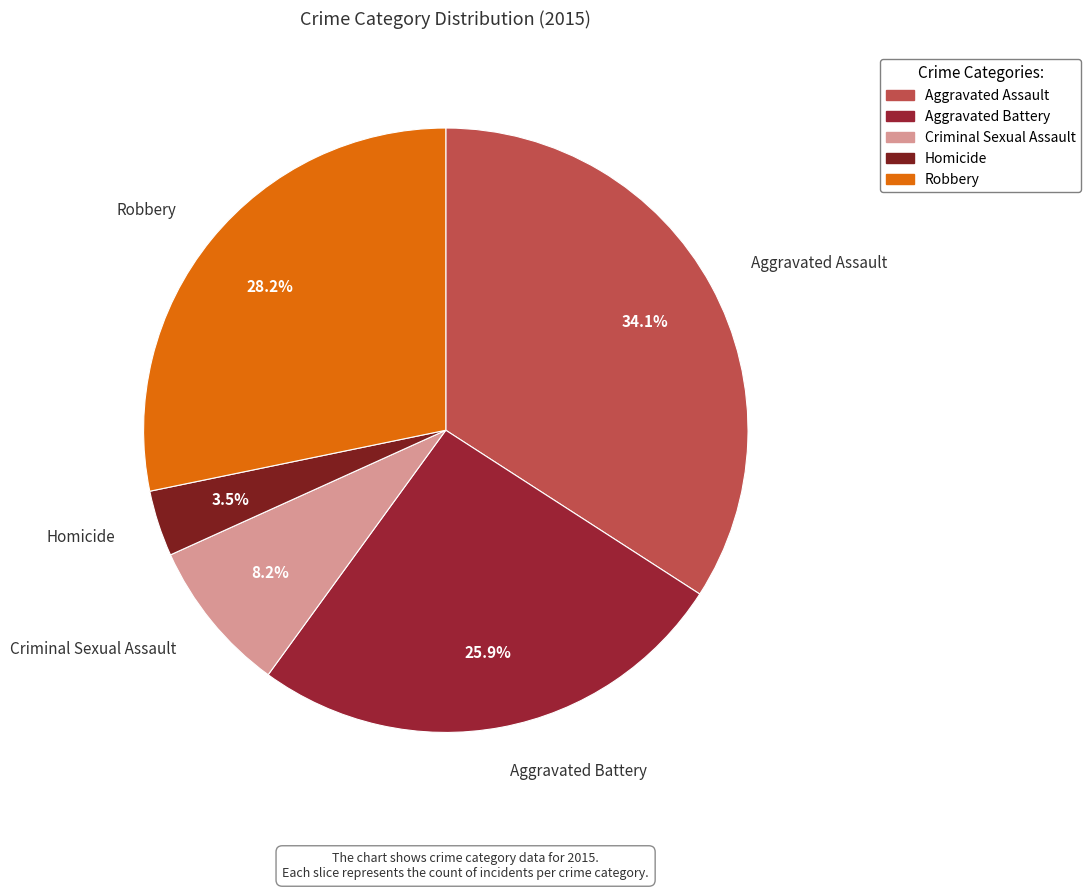

To the nearest percent, what is the combined percentage of Criminal Sexual Assault and Homicide?

12%